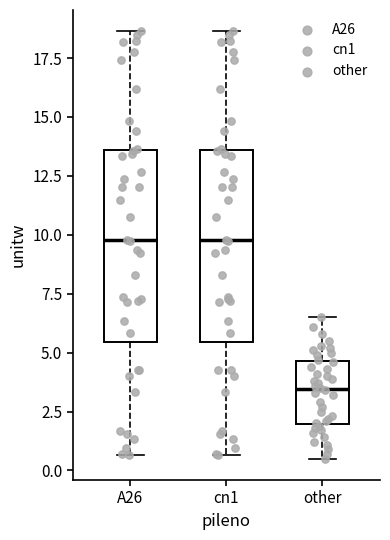

Where is the upper edge of the box for other on the y-axis? The values are not printed on the chart, so give them approximately, as read against the axis.

4.5